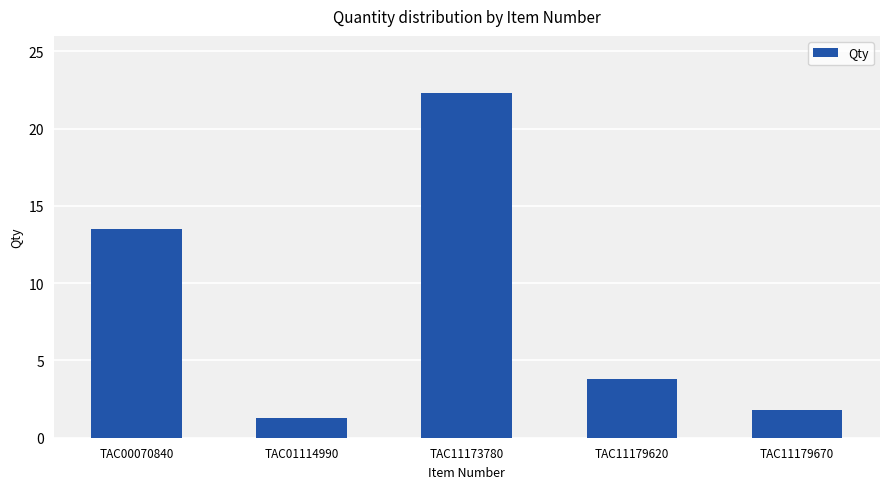

What is the difference between the maximum and minimum values?

21.0